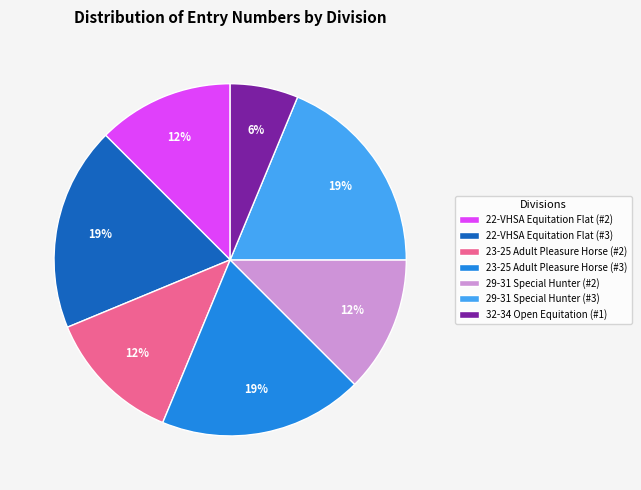

Do 29-31 Special Hunter (#3) and 23-25 Adult Pleasure Horse (#3) together represent more than half of the pie?

No